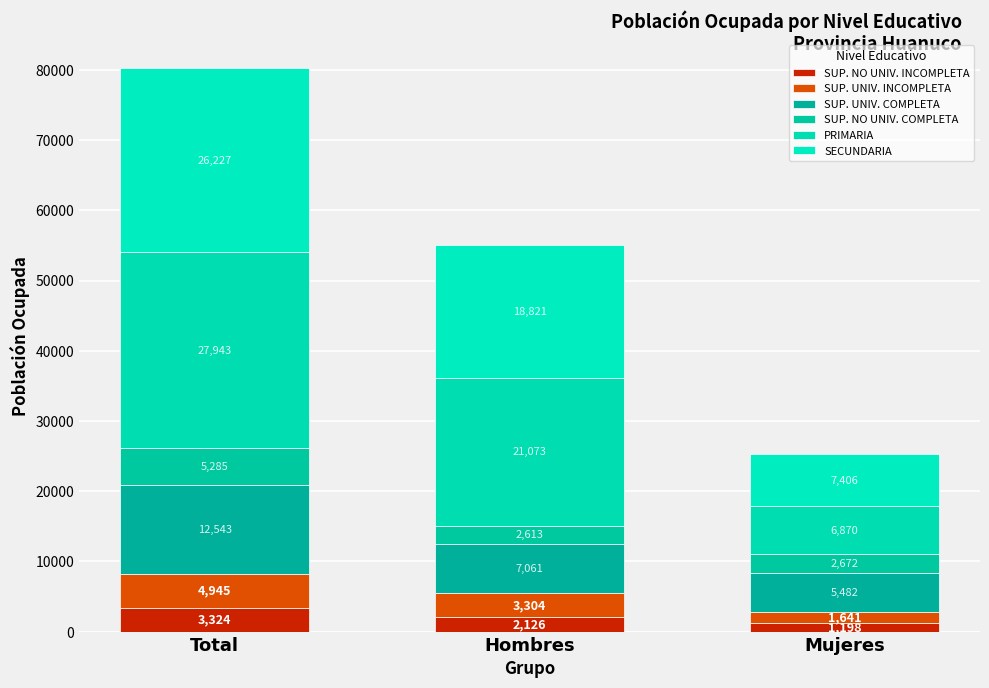

Rank the categories by SUP. UNIV. COMPLETA value from highest to lowest.

Total, Hombres, Mujeres